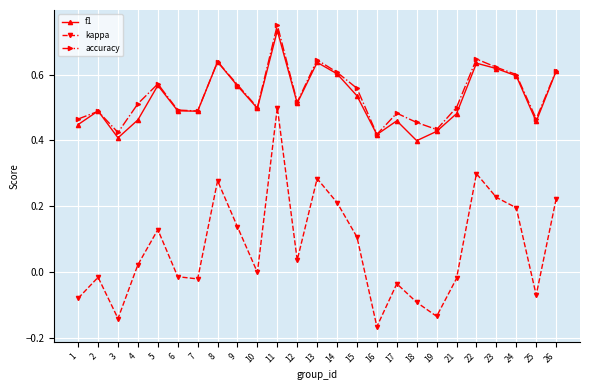

At how many categories does at least one series exceed 0?

25